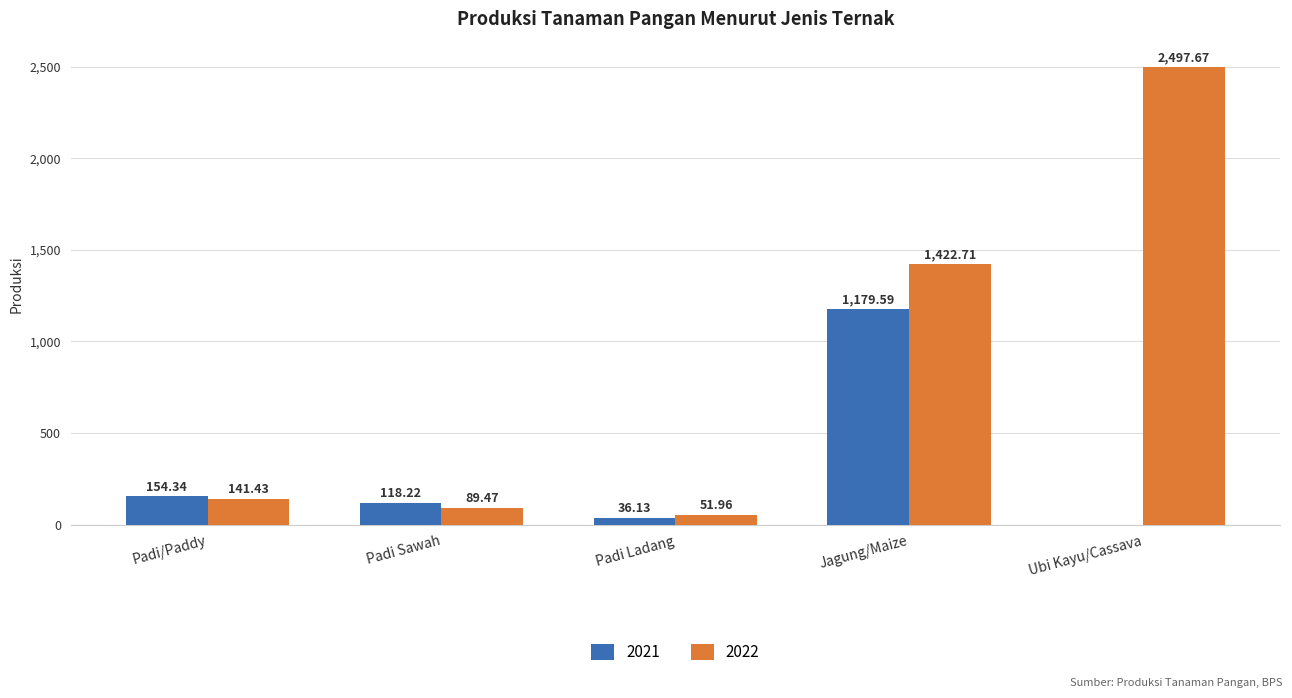

What are all the series names shown in the legend?

2021, 2022